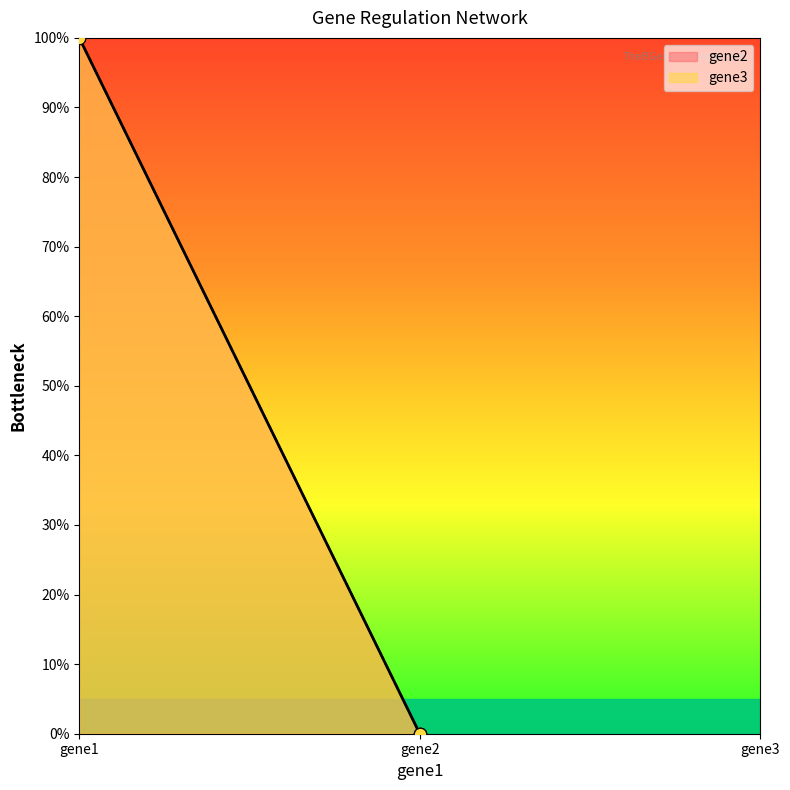

Which series contains the highest Y value?

gene2